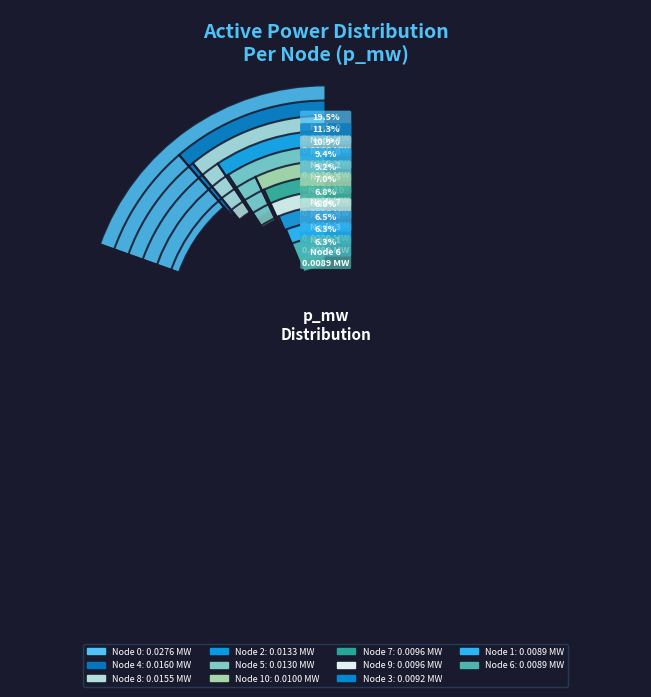

To the nearest percent, what portion does 7 represent?

7%